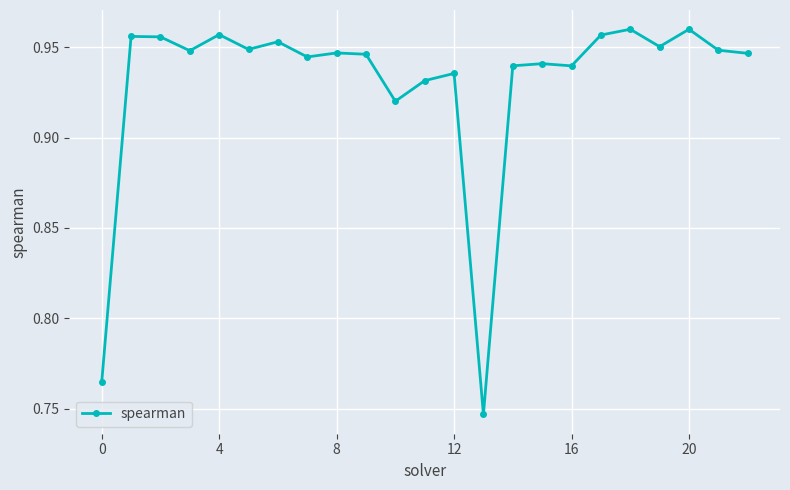

How many data points does each series have?

23